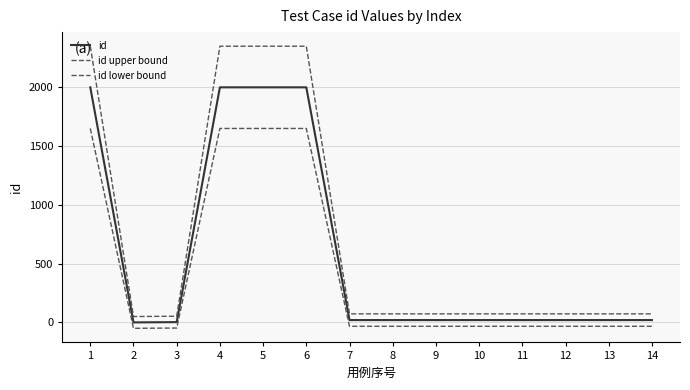

How many lines are shown in the chart?

3